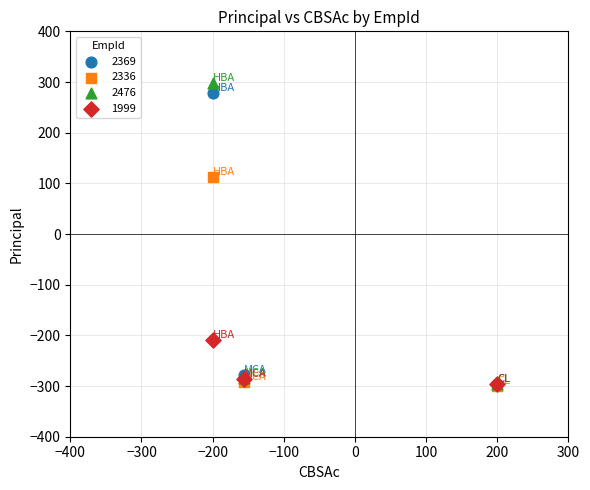

What are all the series names shown in the legend?

2369, 2336, 2476, 1999